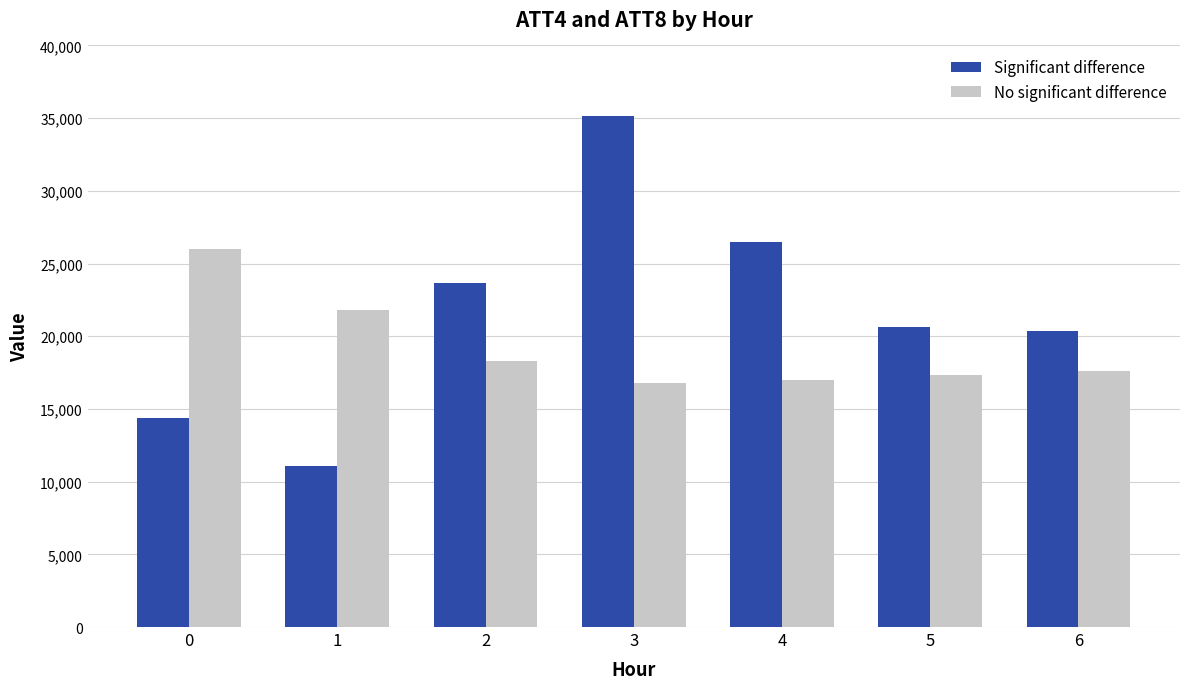

Between 0 and 1, which series saw the biggest shift?

No significant difference